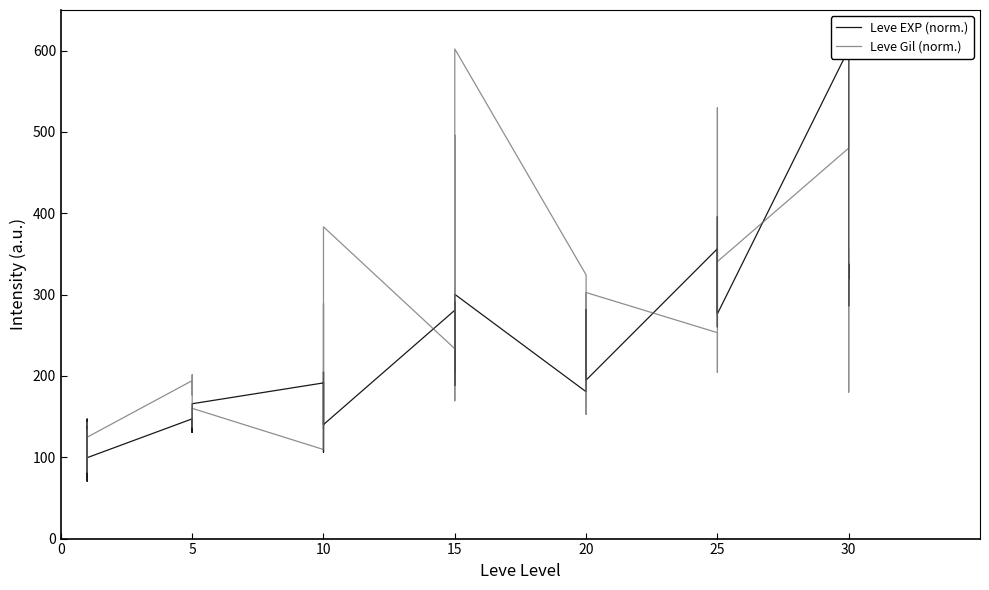

Between 25 and 24, which series saw the biggest shift?

Leve Gil (norm.)